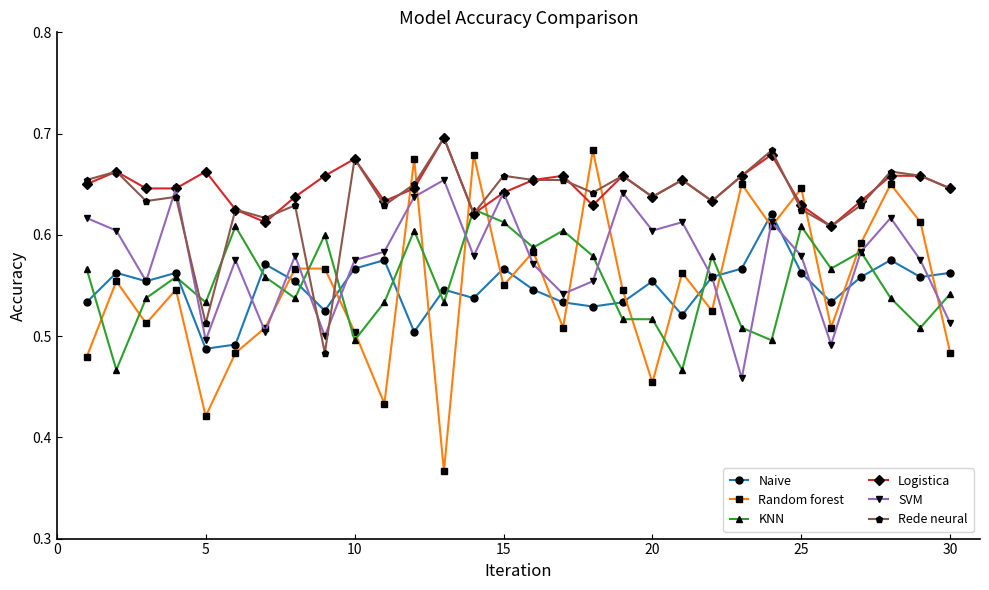

How many Naive values are between 0 and 1?

30